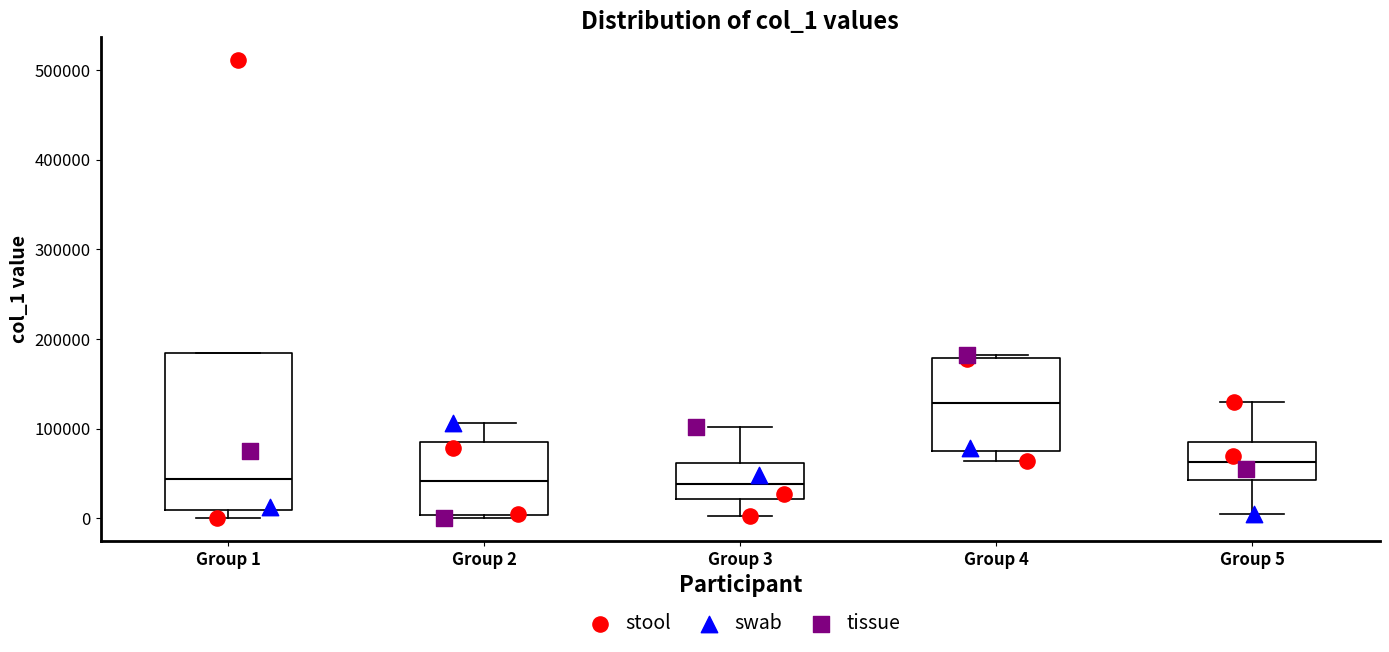

Reading left to right, transcribe this box plot: for each box, give where its median line is, the range the box spans, and where its two whiskers end, as read against the y-axis. The values are not printed on the chart, so give them approximately, as read against the axis.

Group 1: median 40000, box 10000 to 180000, whiskers 0 to 180000
Group 2: median 40000, box 0 to 90000, whiskers 0 to 110000
Group 3: median 40000, box 20000 to 60000, whiskers 0 to 100000
Group 4: median 130000, box 70000 to 180000, whiskers 60000 to 180000
Group 5: median 60000, box 40000 to 90000, whiskers 10000 to 130000